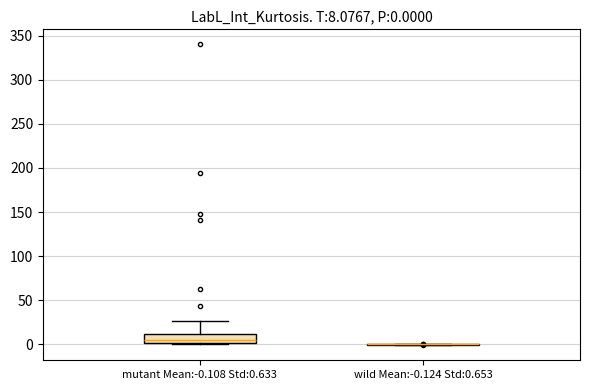

Comparing the boxes themselves (not the whiskers), which one is the tallest?

mutant Mean:-0.108 Std:0.633